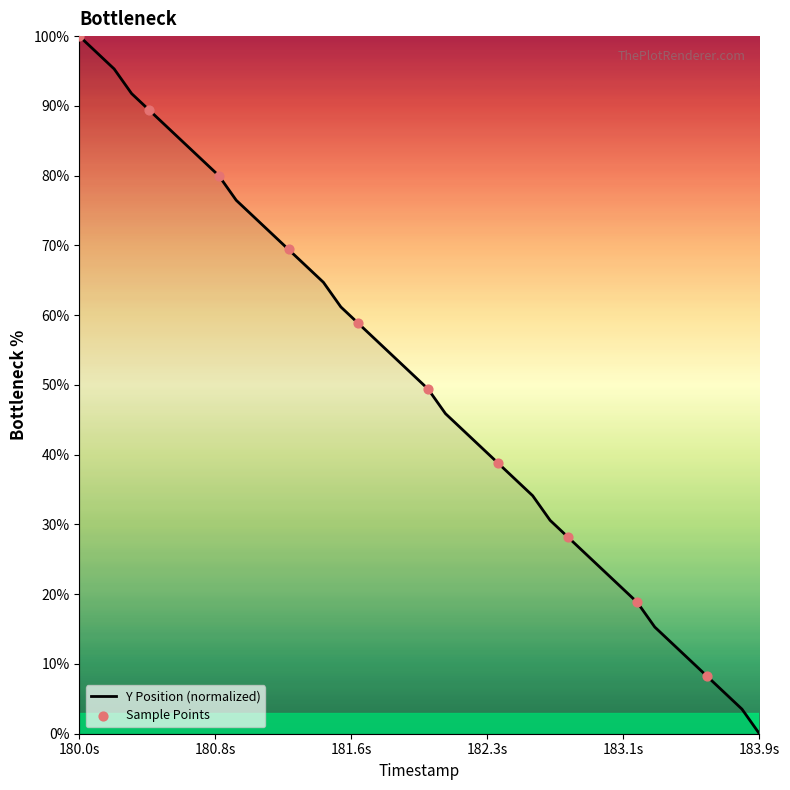

What is the greatest value displayed?

100.0